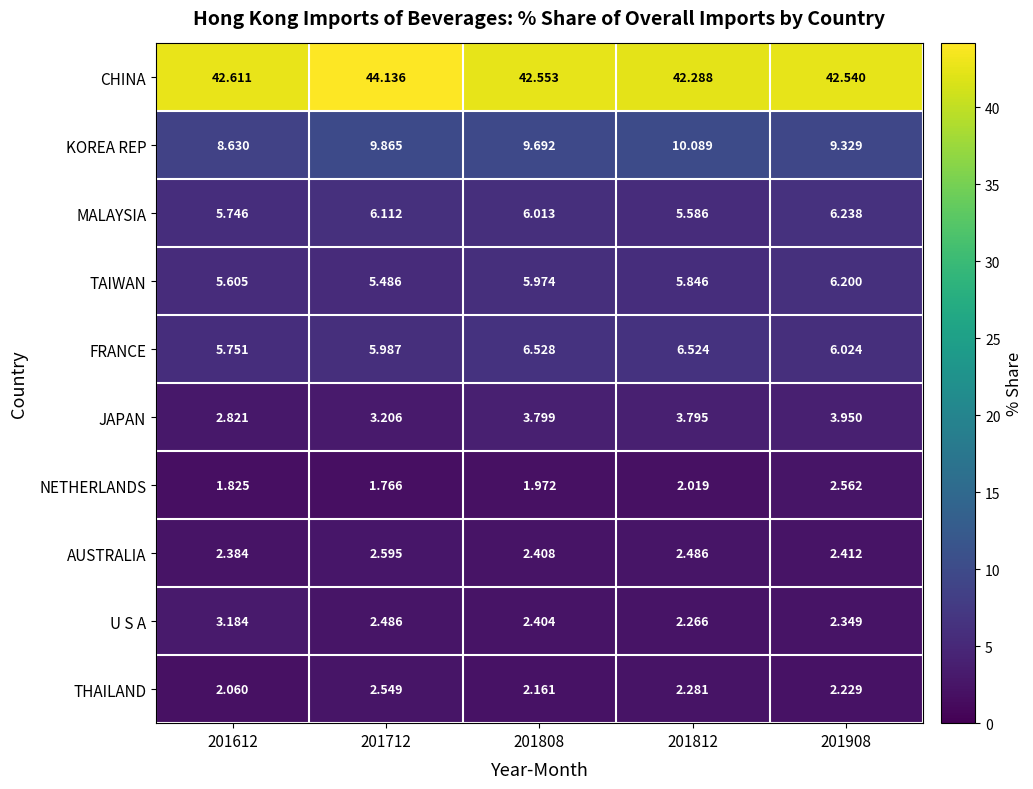

Rank the series at 201812 from lowest to highest value.

NETHERLANDS, U S A, THAILAND, AUSTRALIA, JAPAN, MALAYSIA, TAIWAN, FRANCE, KOREA REP, CHINA